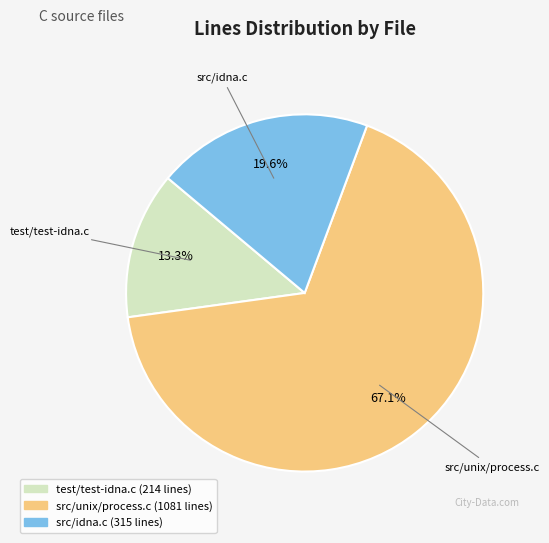

Which slice represents more than half of the pie?

src/unix/process.c